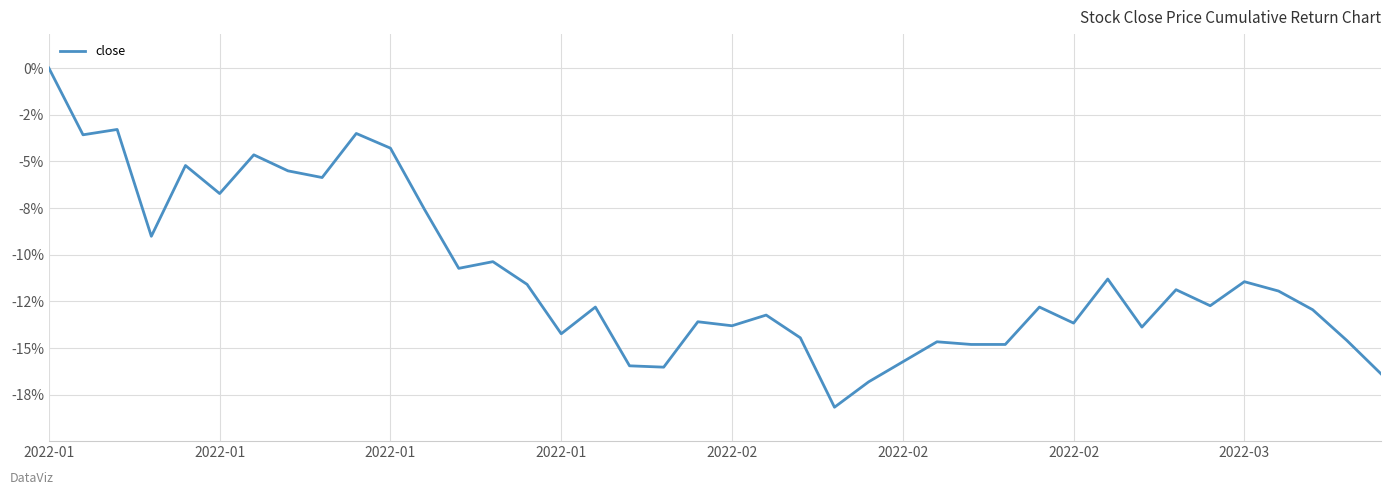

Does the chart have visible grid lines?

Yes